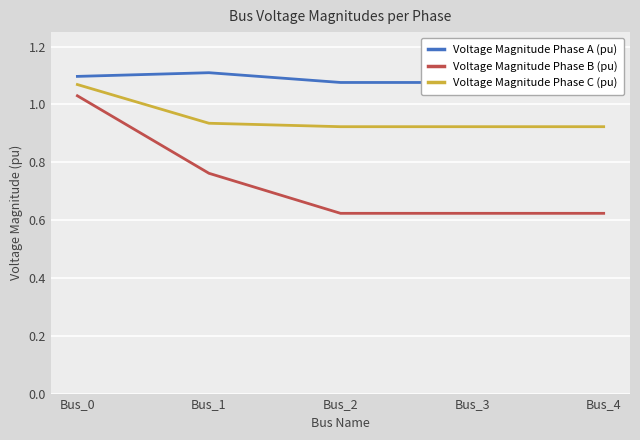

Is the value of Voltage Magnitude Phase C (pu) at Bus_3 greater than the value of Voltage Magnitude Phase A (pu) at Bus_2?

No